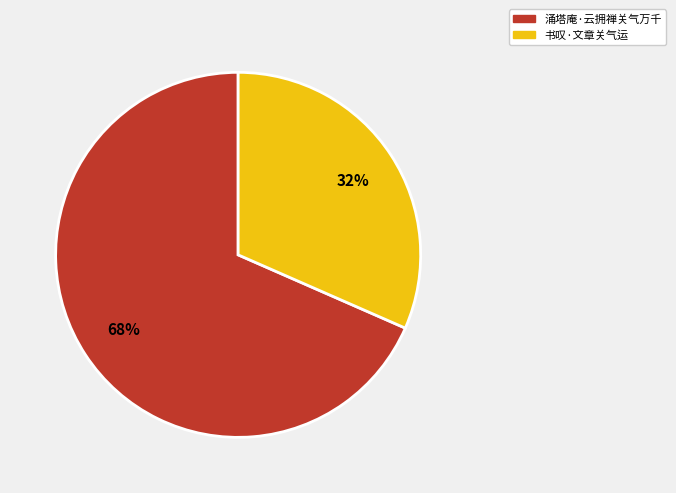

How many slices are in this pie chart?

2